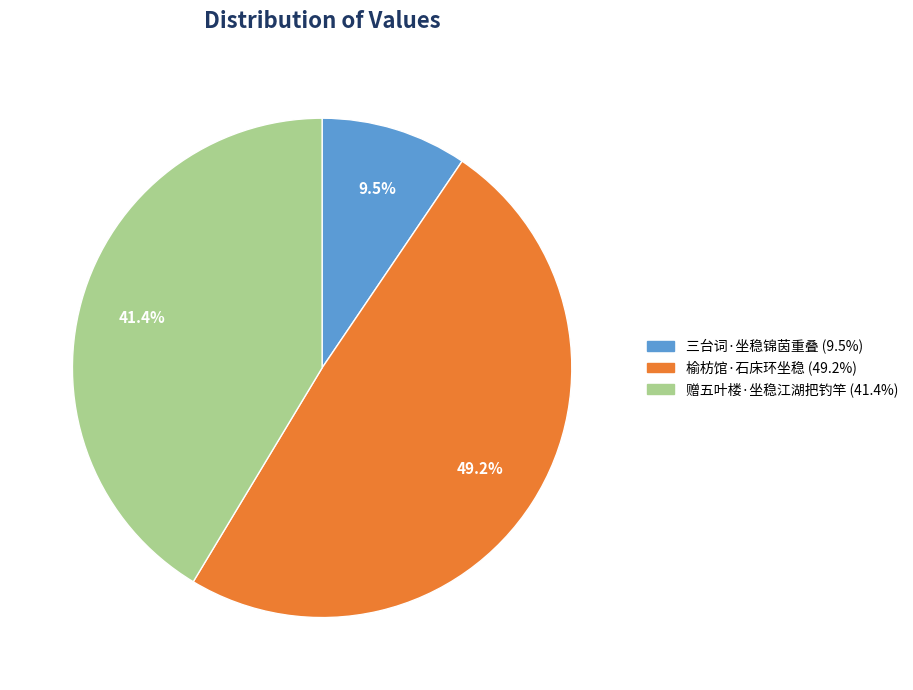

To the nearest percent, what is the difference between the 赠五叶楼·坐稳江湖把钓竿 and 榆枋馆·石床环坐稳 slice percentages?

8%